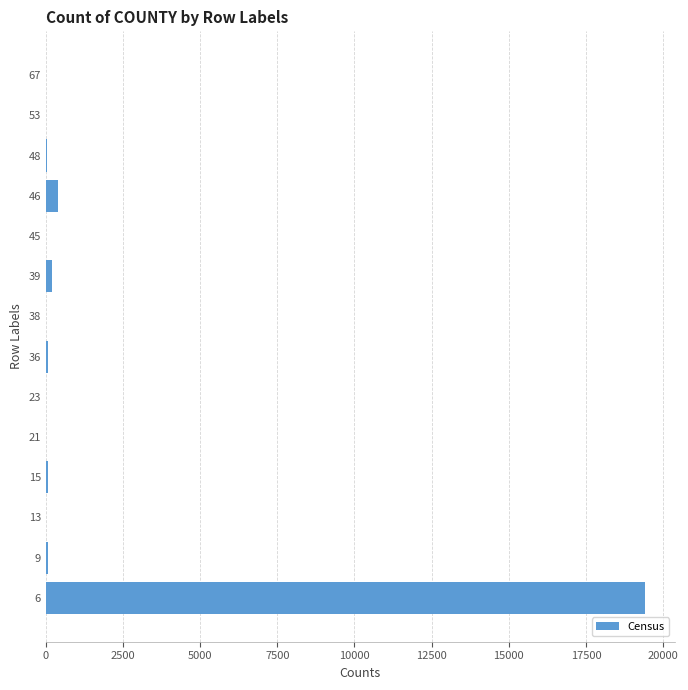

What is the maximum value shown in the chart?

19404